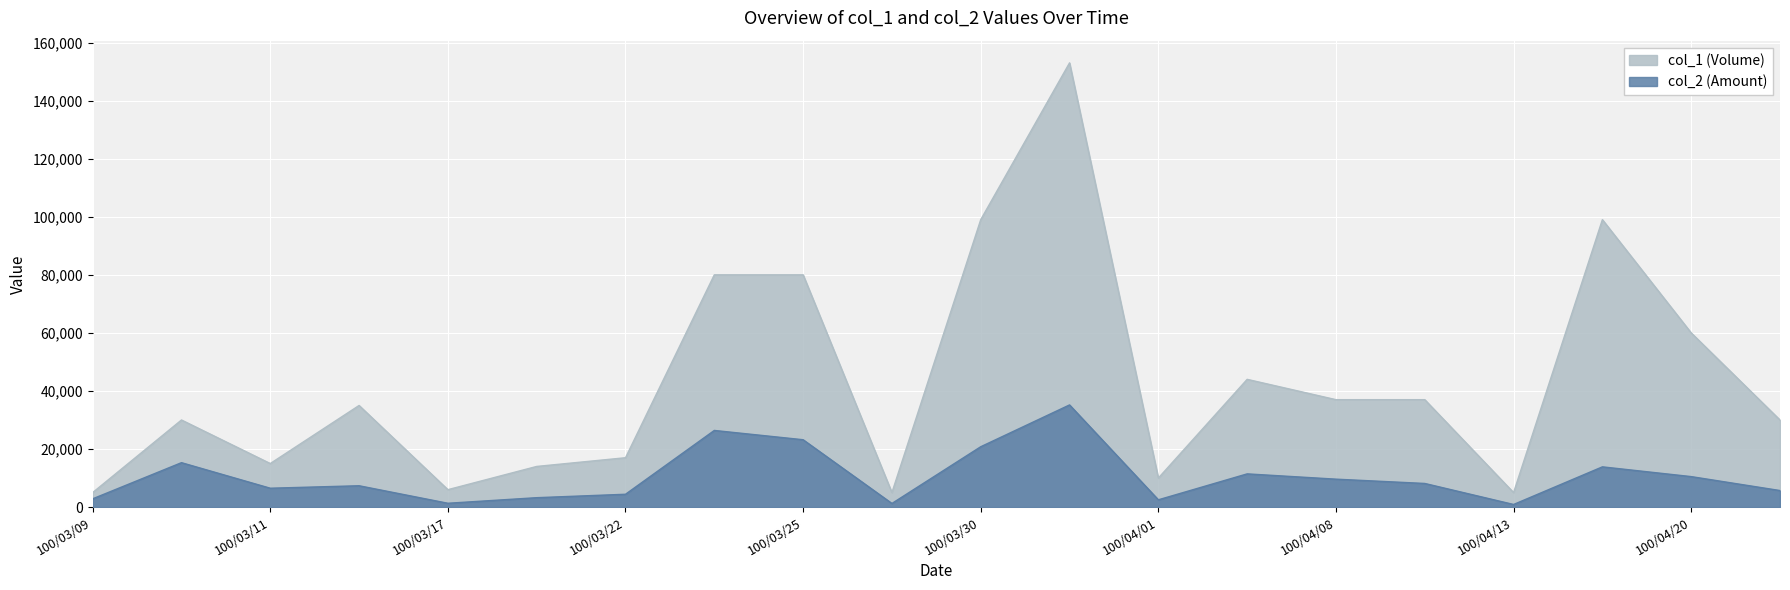

True or false: col_2 has a value of 20790 at 100/03/30.

True